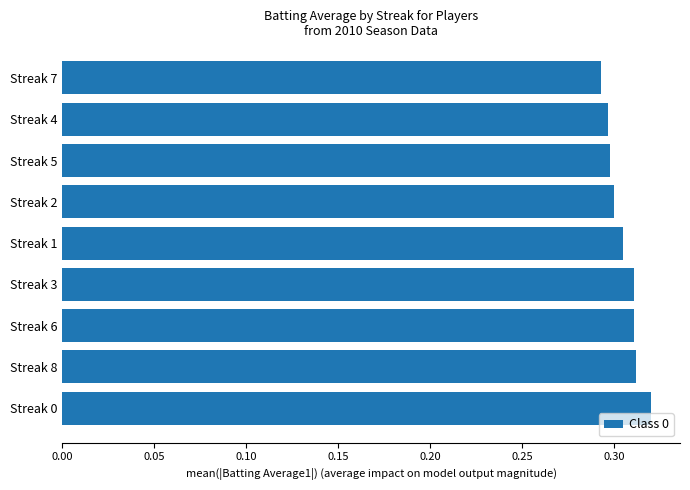

Which label corresponds to the largest value in the chart?

Streak 0